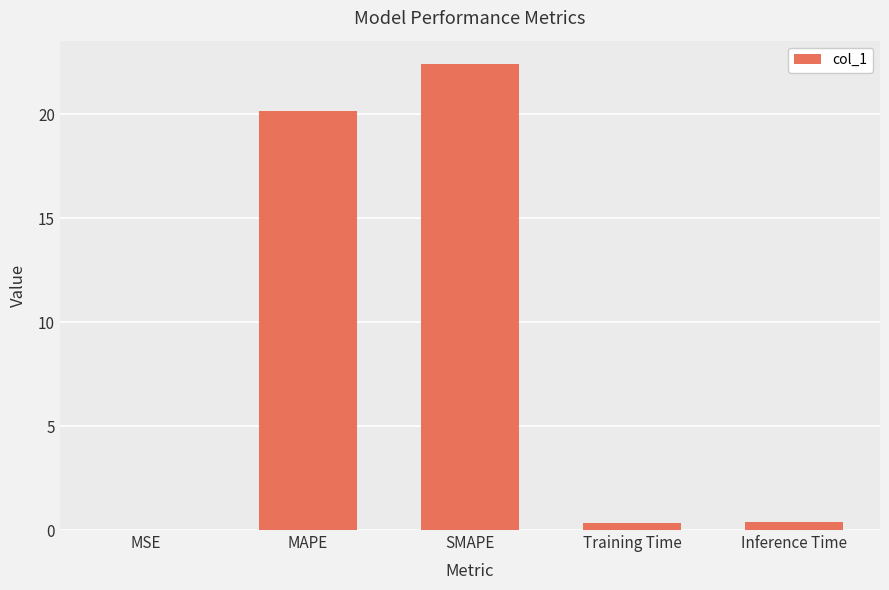

Is it true that the value at MAPE is 9.0?

False